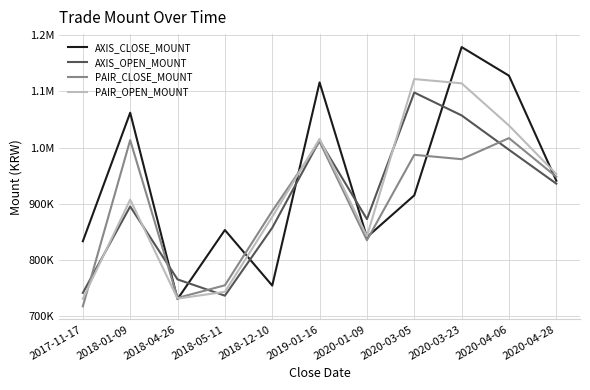

Does the chart display data point markers on the line(s)?

No